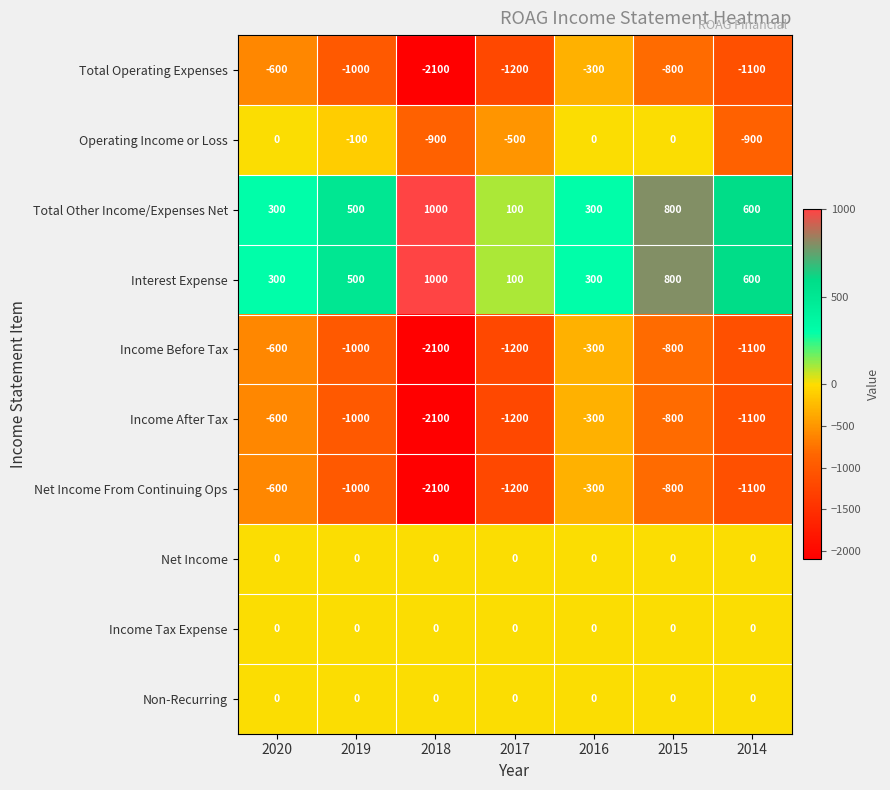

What is the difference between the Total Operating Expenses values at 2016 and 2019?

700